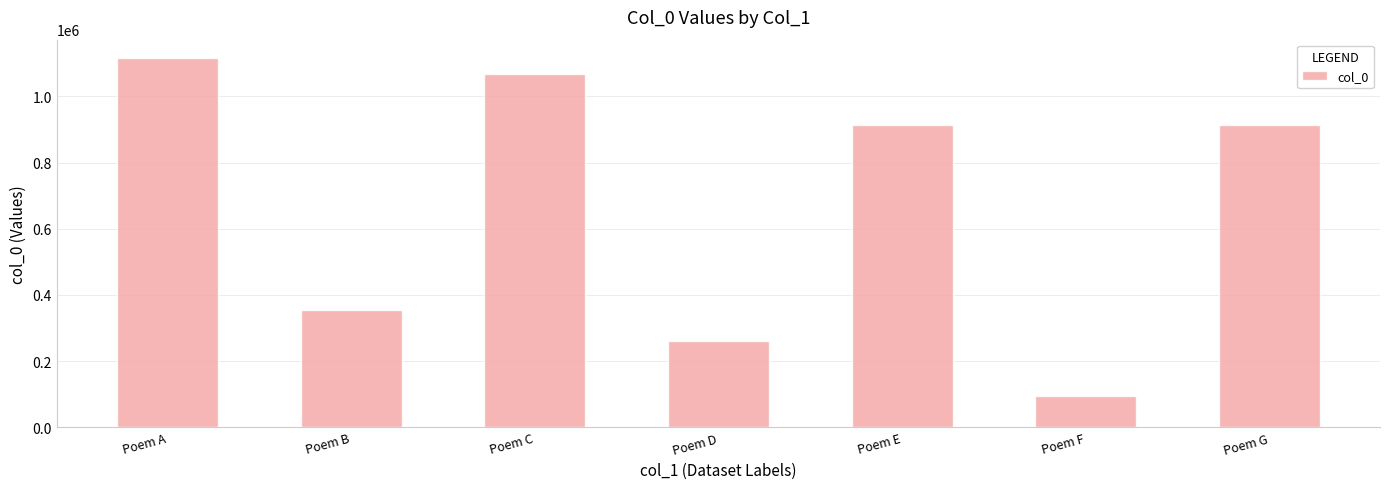

What is the value of the 4th bar from the left?

260394